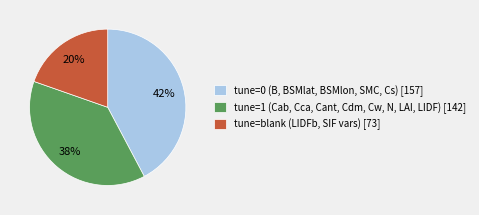

To the nearest percent, what is the average slice percentage?

33%